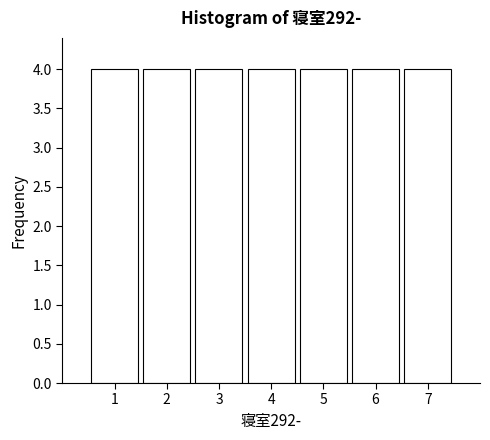

Reading left to right, transcribe this chart: for each bar, give the range it covers on the x-axis and its height. The values are not printed on the chart, so give them approximately, as read against the axis.

0.5 to 1.5: 4
1.5 to 2.5: 4
2.5 to 3.5: 4
3.5 to 4.5: 4
4.5 to 5.5: 4
5.5 to 6.5: 4
6.5 to 7.5: 4